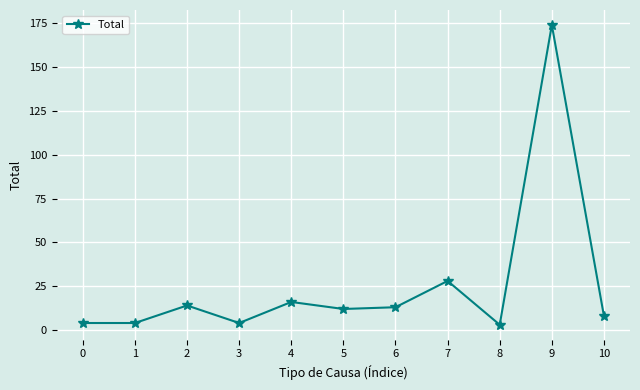

At which category does the data reach its first local peak?

2